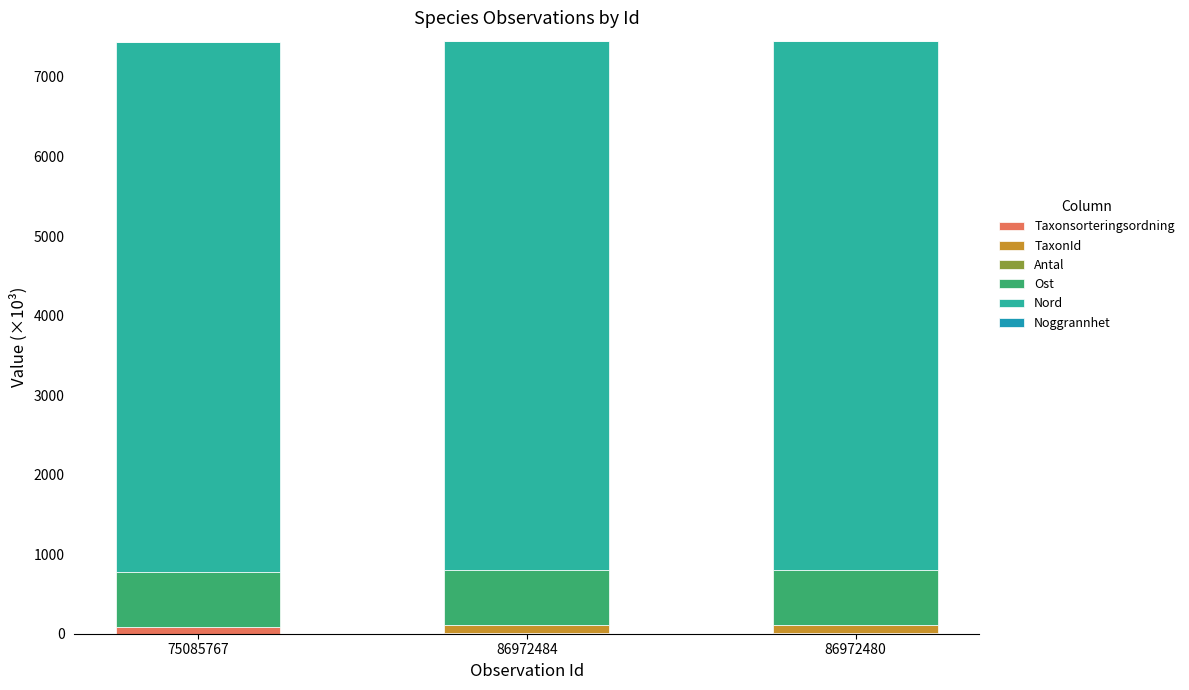

Count the number of data series in this chart.

6